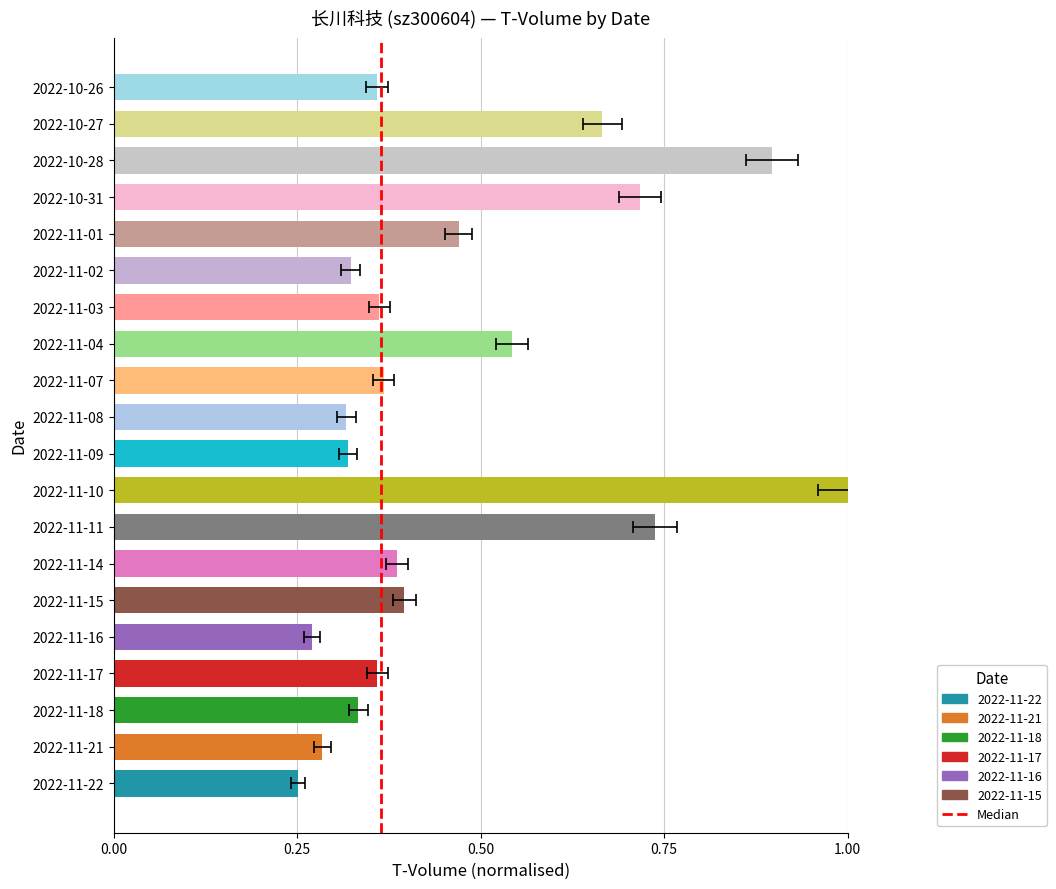

The chart shows a value of 0 at 0.00. True or false?

True